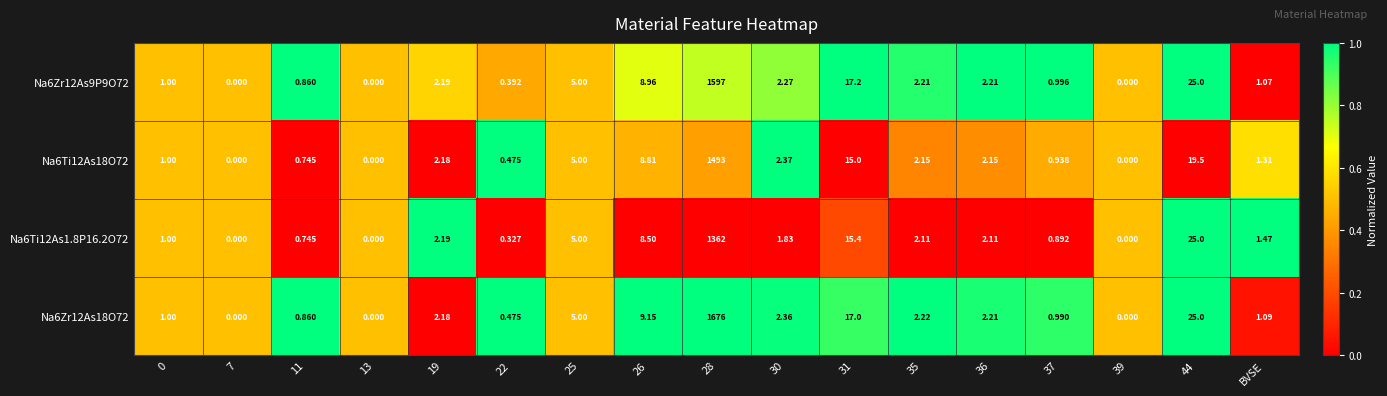

Is the value of Na6Zr12As9P9O72 at 44 greater than the value of Na6Zr12As18O72 at 39?

Yes